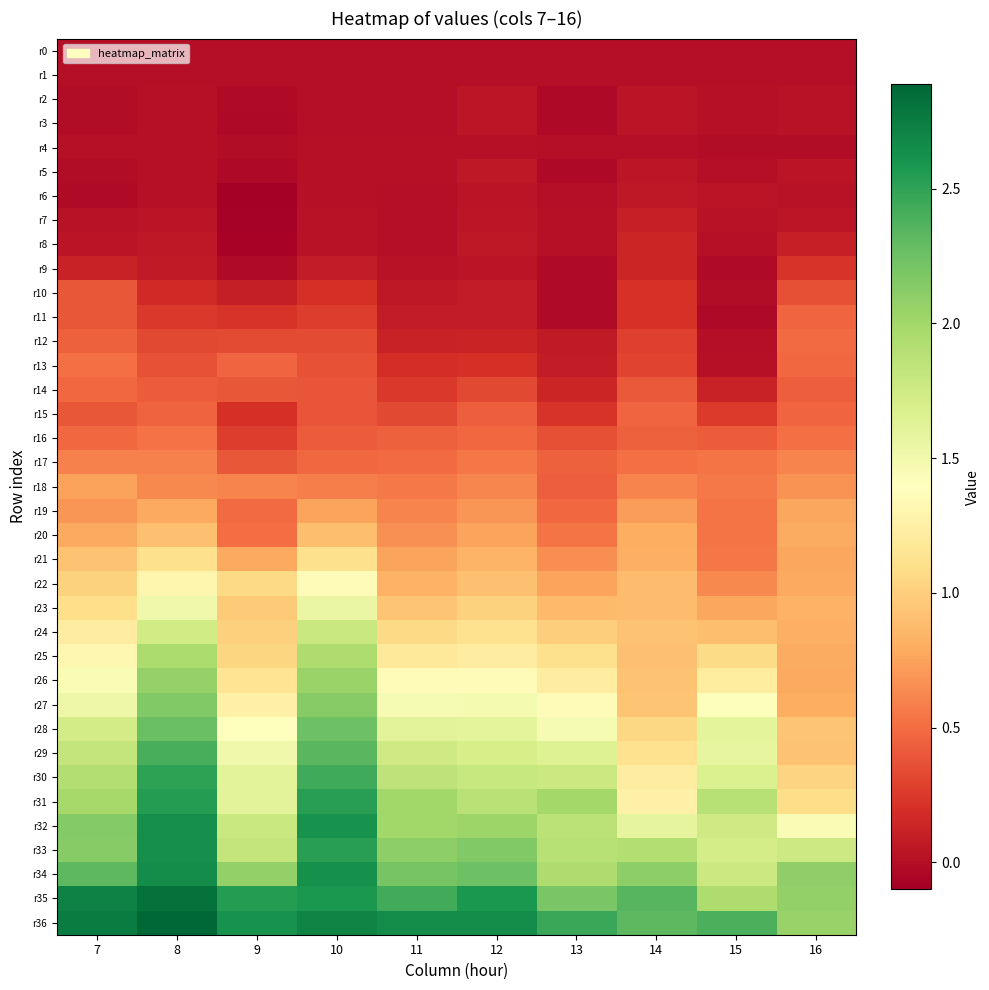

Count the number of categories in the chart.

10